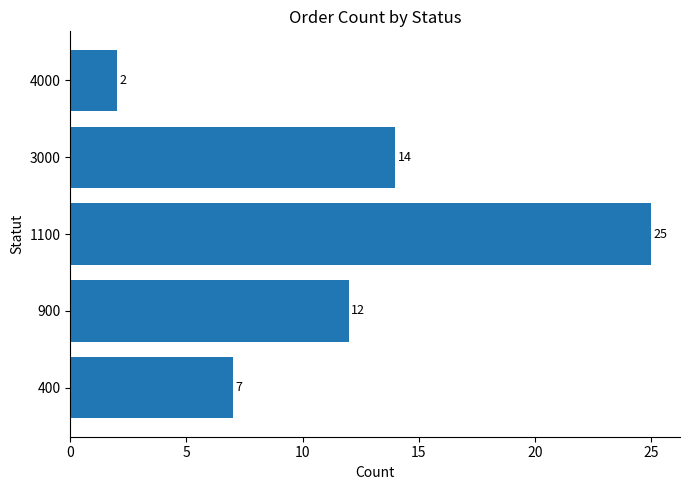

How many distinct data groups are displayed?

1